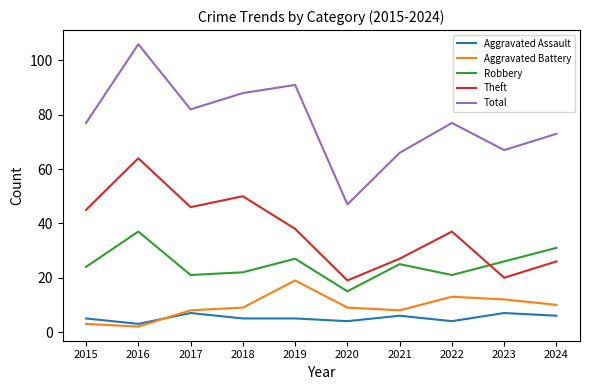

Reading left to right, transcribe all the data shown in this chart.

Aggravated Assault: 2015=5	2016=3	2017=7	2018=5	2019=5	2020=4	2021=6	2022=4	2023=7	2024=6
Aggravated Battery: 2015=3	2016=2	2017=8	2018=9	2019=19	2020=9	2021=8	2022=13	2023=12	2024=10
Robbery: 2015=24	2016=37	2017=21	2018=22	2019=27	2020=15	2021=25	2022=21	2023=26	2024=31
Theft: 2015=45	2016=64	2017=46	2018=50	2019=38	2020=19	2021=27	2022=37	2023=20	2024=26
Total: 2015=77	2016=106	2017=82	2018=88	2019=91	2020=47	2021=66	2022=77	2023=67	2024=73